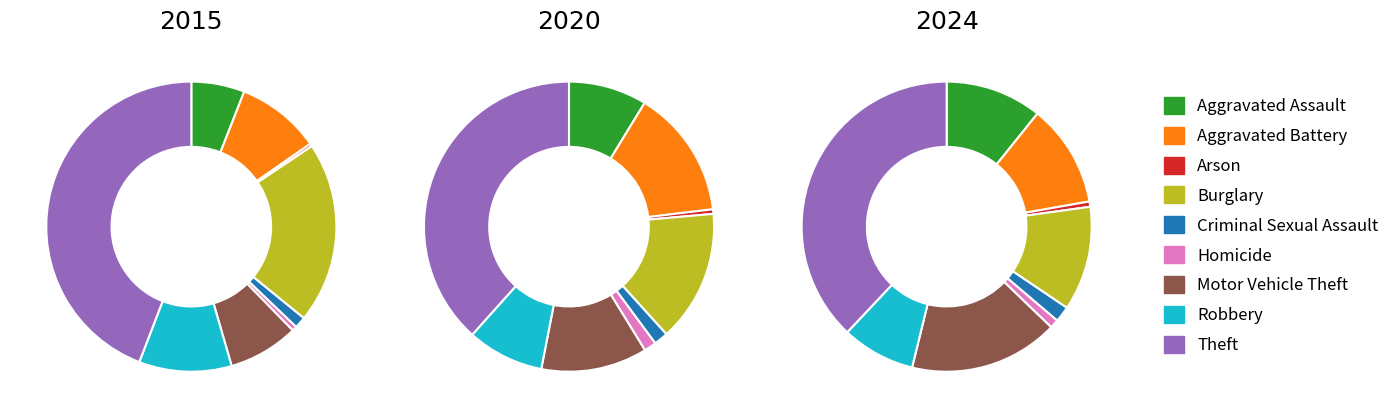

The 4 slice represents 2% of the pie. True or false?

True